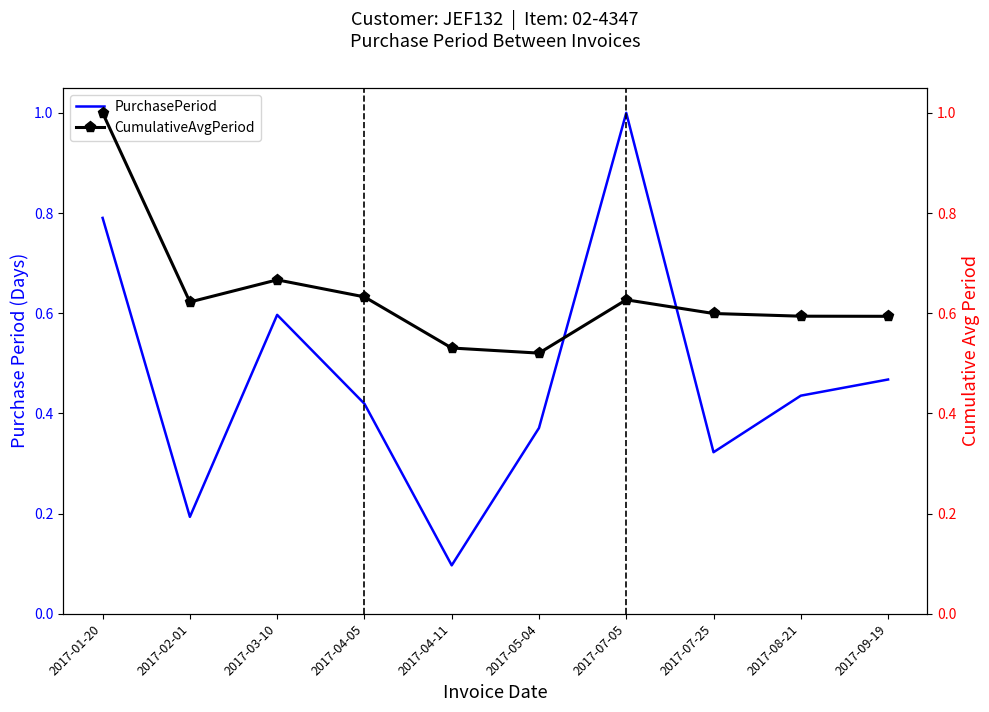

What is the average value of the CumulativeAvgPeriod series?

0.6